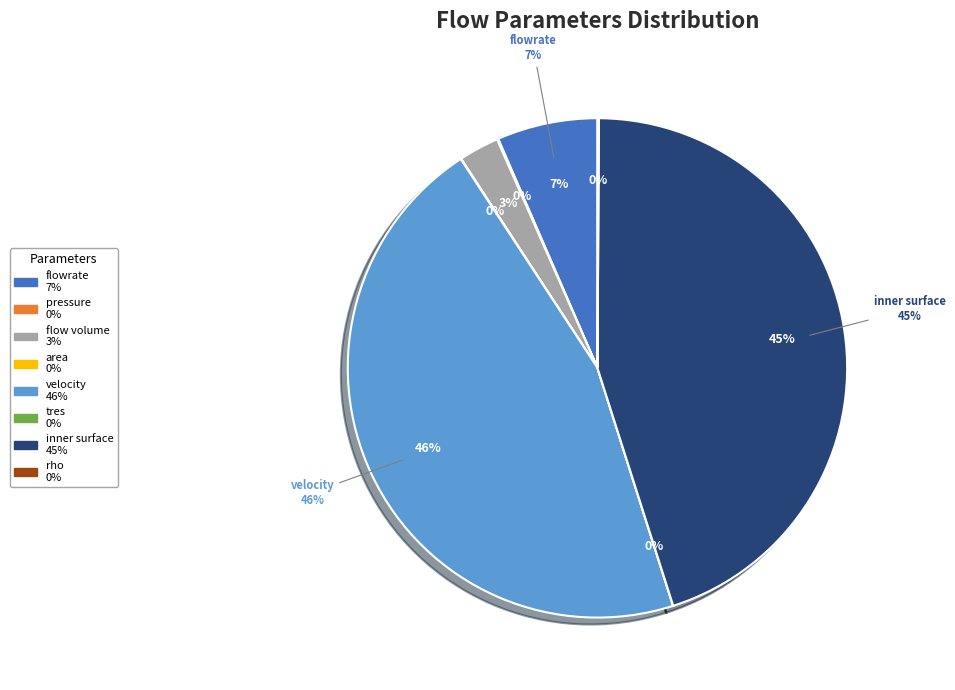

What is the largest slice in the pie chart?

velocity